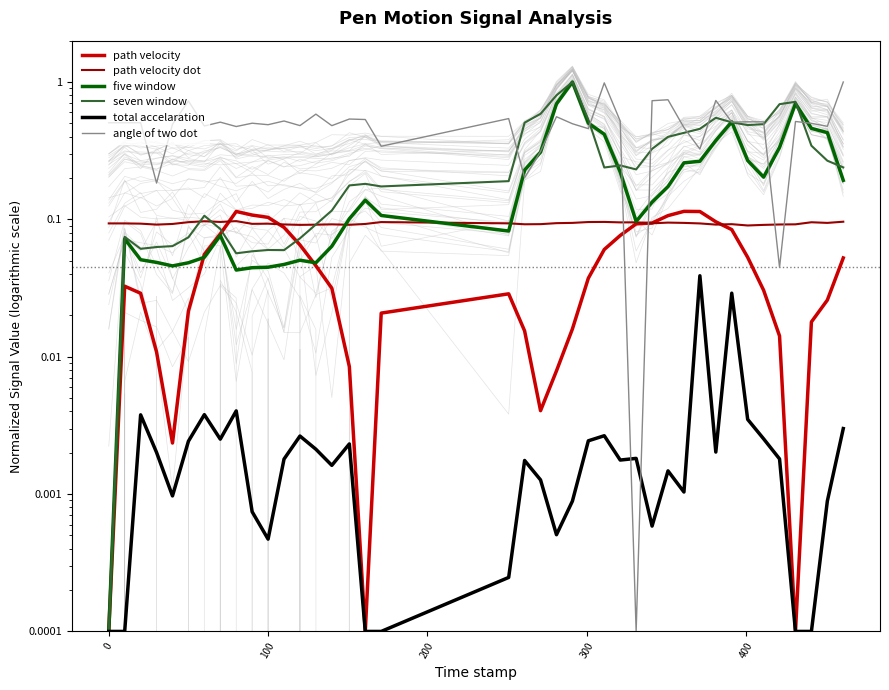

How many lines are shown in the chart?

6